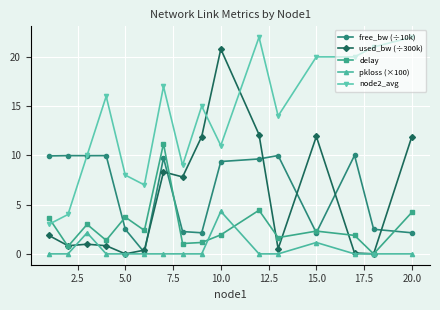

Which series has the largest total across all categories?

node2_avg